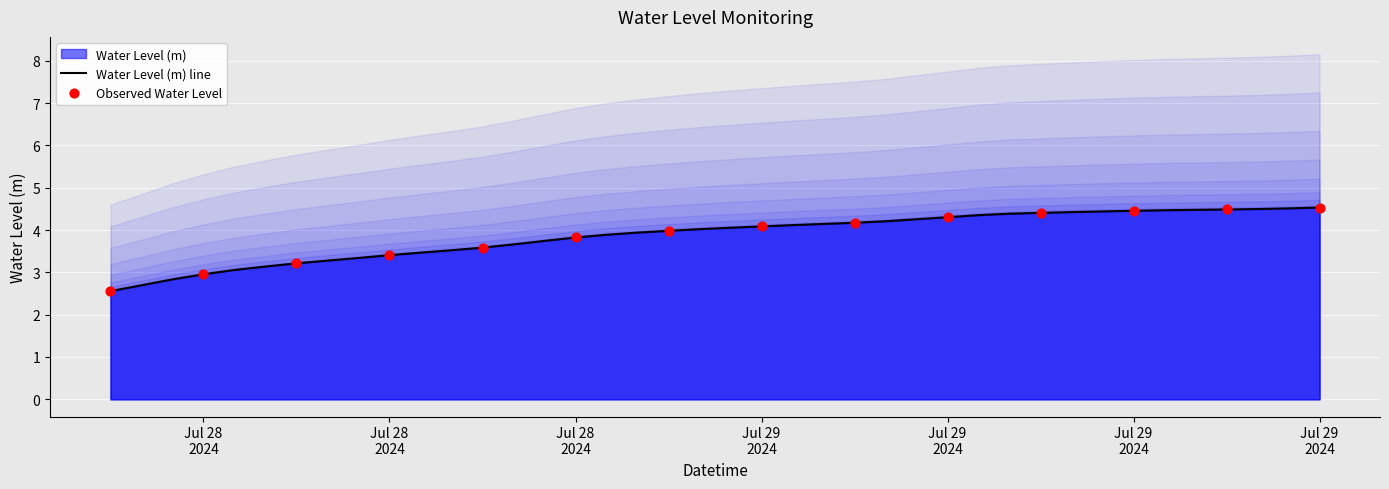

Which has a higher value, 2024-07-29 07:00:00 or 2024-07-29 21:00:00?

2024-07-29 21:00:00